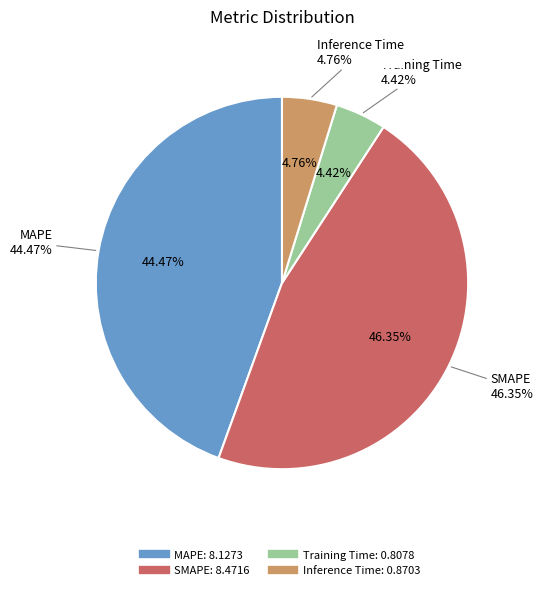

Count the number of slices in the pie.

4